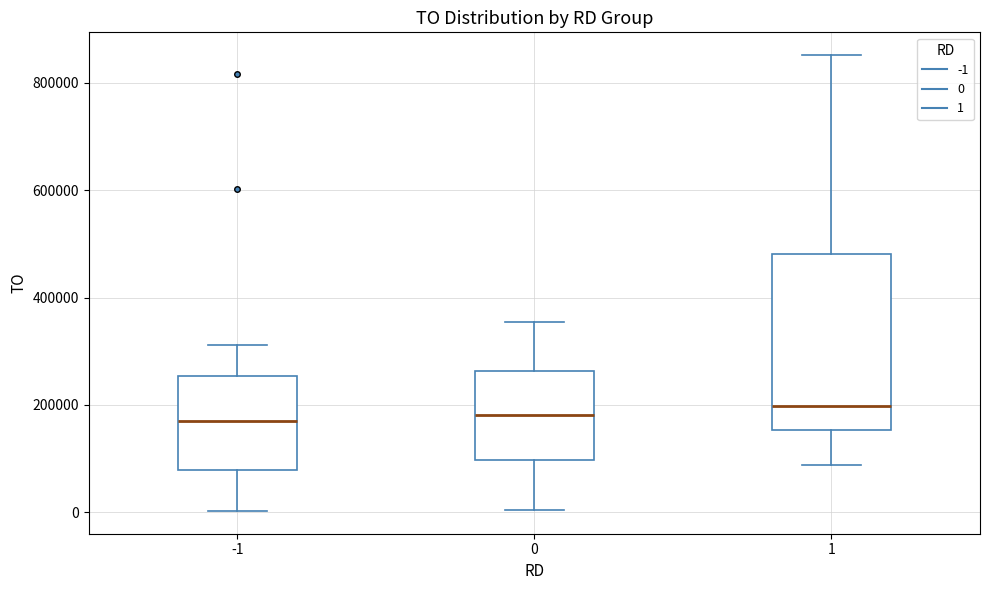

Where is the lower edge of the box at x = -1 on the y-axis? The values are not printed on the chart, so give them approximately, as read against the axis.

80000